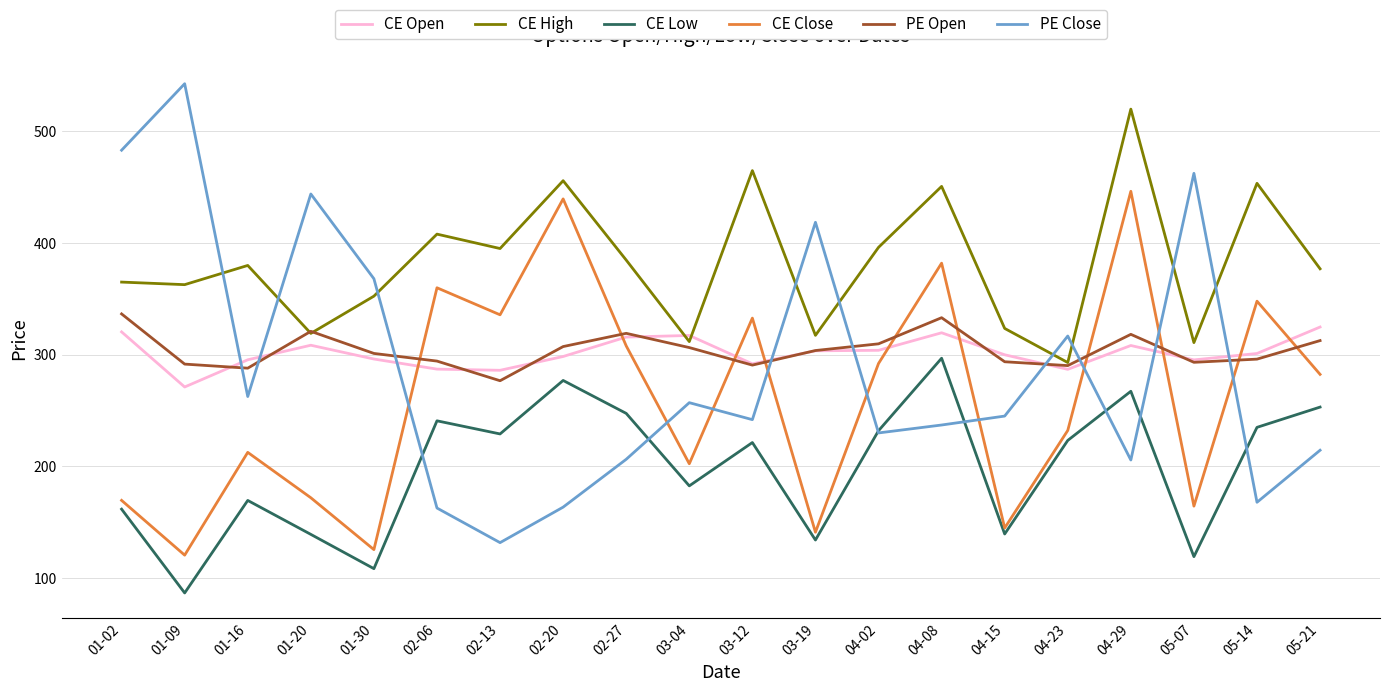

How many lines are shown in the chart?

6